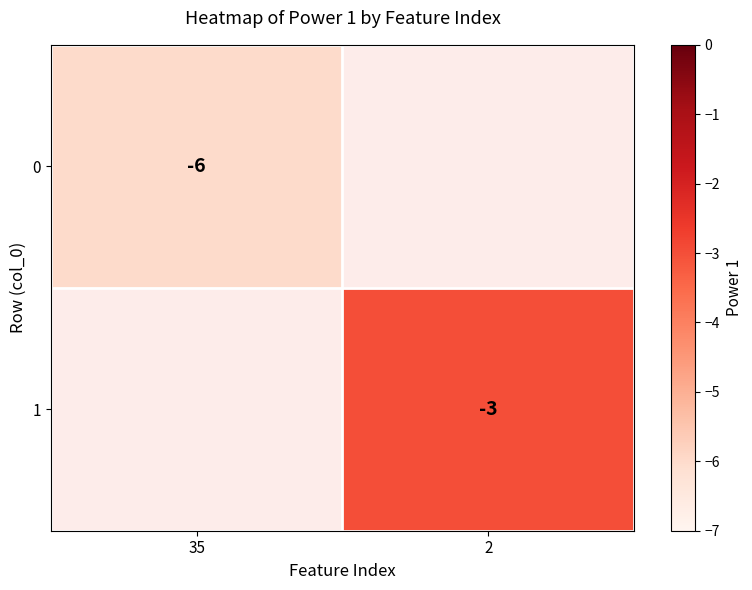

The value of 1 at 2 is -3. True or false?

True